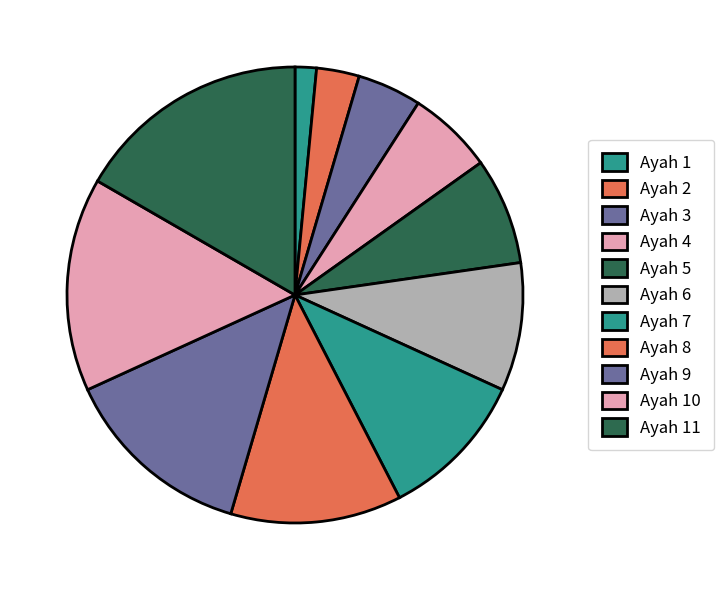

How many segments does this pie chart have?

11